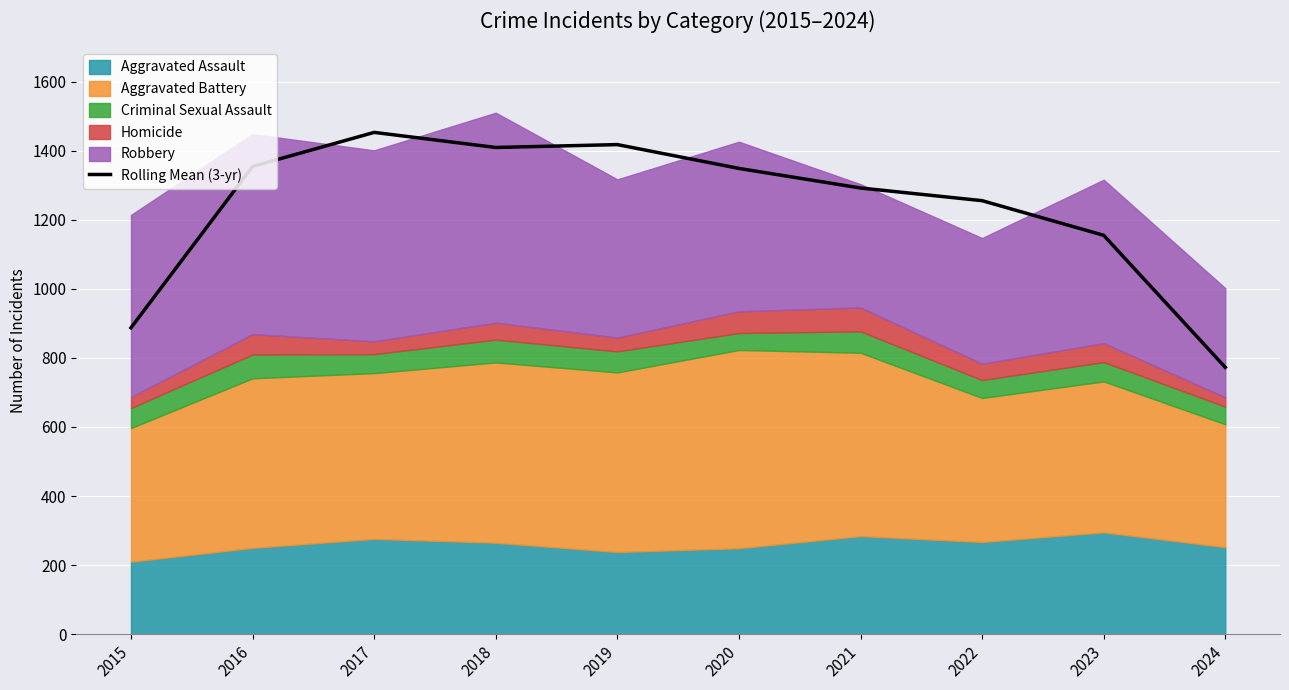

Rank the categories by value from lowest to highest.

2024, 2015, 2023, 2022, 2021, 2020, 2016, 2018, 2019, 2017